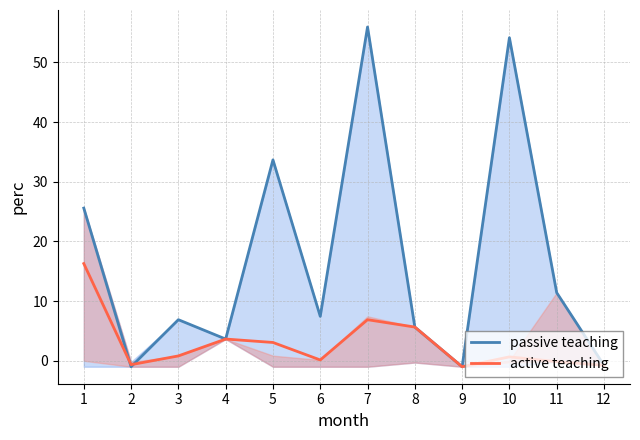

Is it true that active teaching equals 0.1 at 6?

True